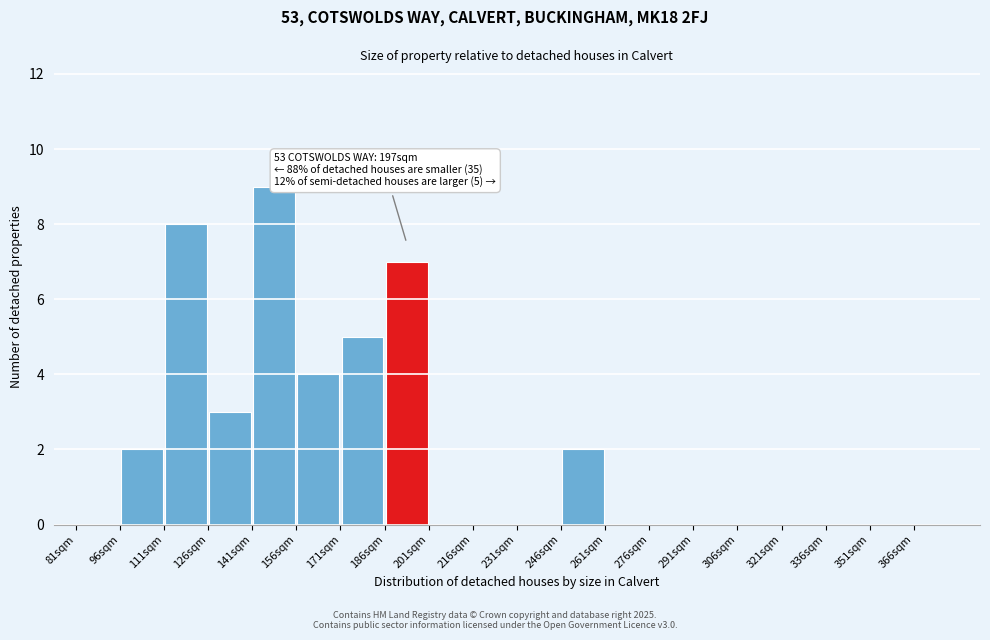

Which range on the x-axis has the tallest bar?

141 to 156